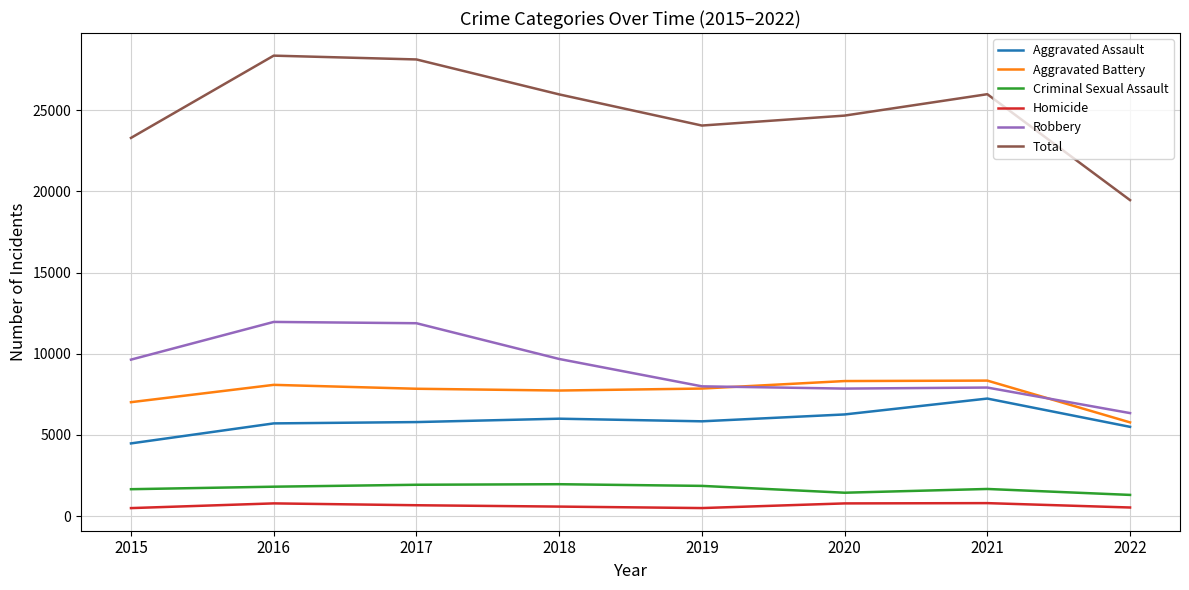

Which series has the largest range (max minus min)?

Total